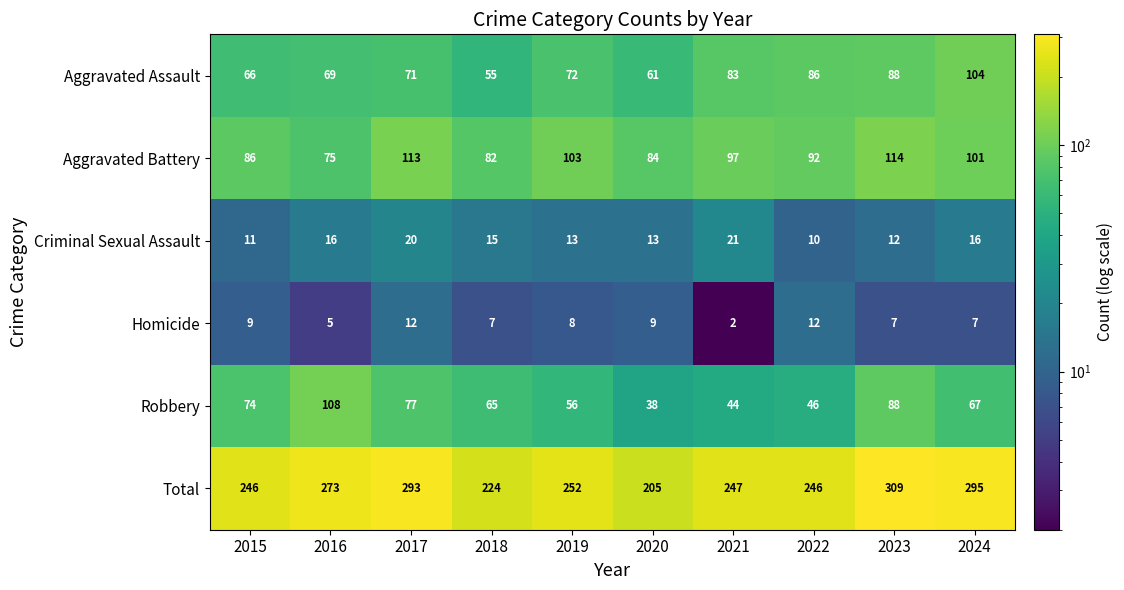

Count the number of data series in this chart.

6